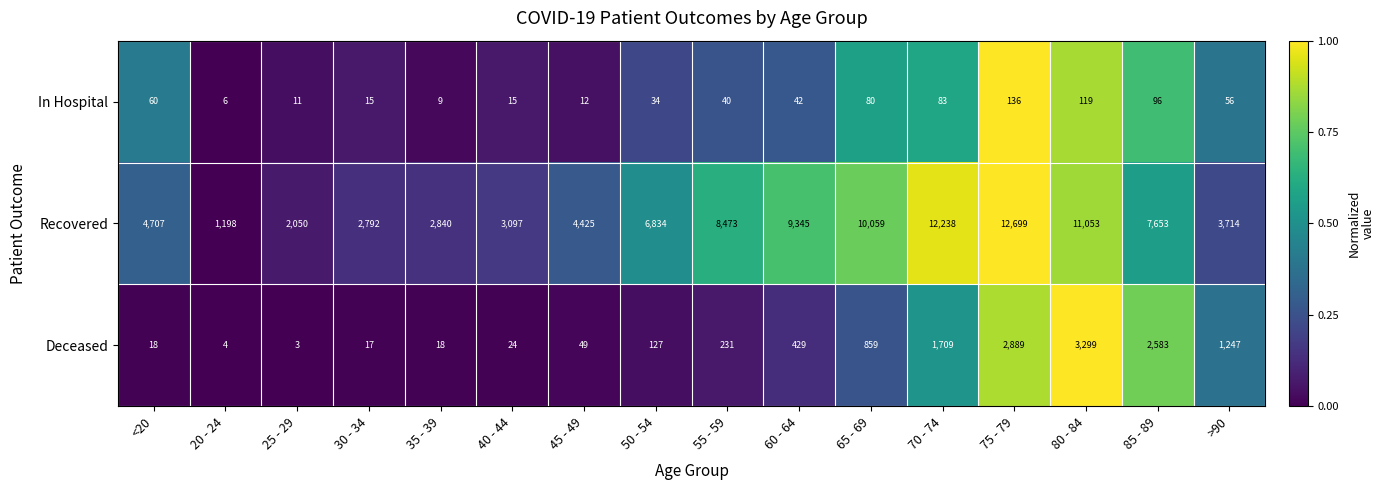

Is it true that Deceased equals 100 at 60 - 64?

False